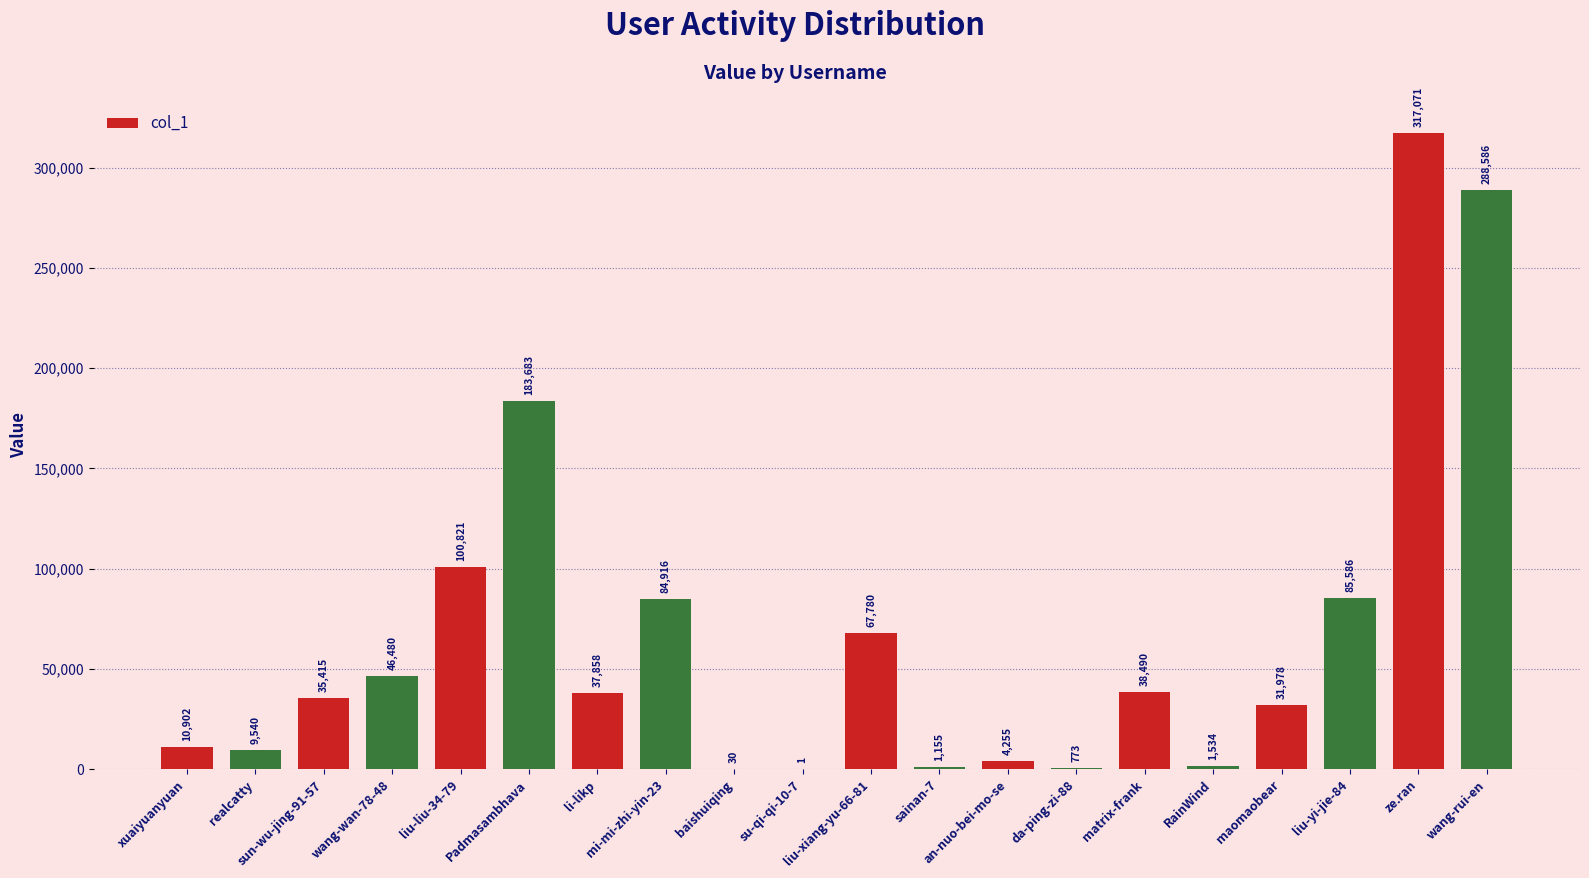

Reading left to right, extract all data points from this chart.

xuaiyuanyuan=10902	realcatty=9540	sun-wu-jing-91-57=35415	wang-wan-78-48=46480	liu-liu-34-79=100821	Padmasambhava=183683	li-likp=37858	mi-mi-zhi-yin-23=84916	baishuiqing=30	su-qi-qi-10-7=1	liu-xiang-yu-66-81=67780	sainan-7=1155	an-nuo-bei-mo-se=4255	da-ping-zi-88=773	matrix-frank=38490	RainWind=1534	maomaobear=31978	liu-yi-jie-84=85586	ze.ran=317071	wang-rui-en=288586